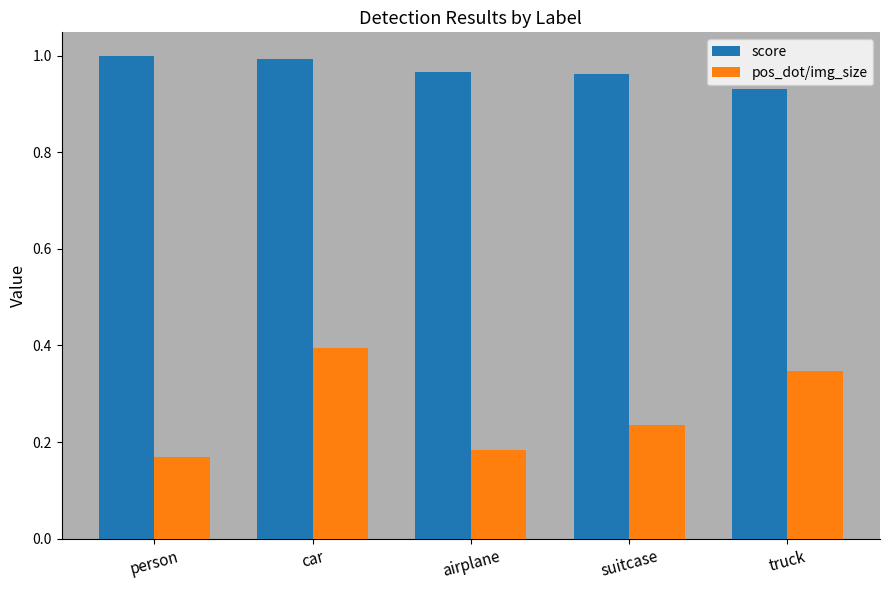

What is the total value across all series at airplane?

1.2